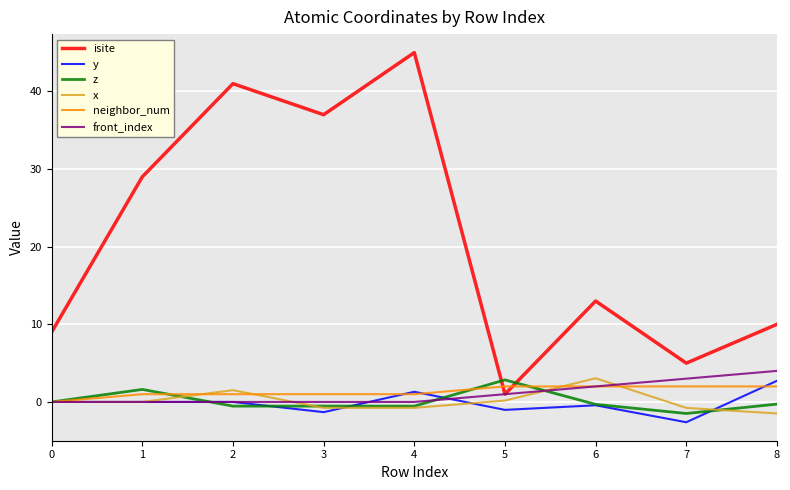

What is the smallest value displayed?

-2.6